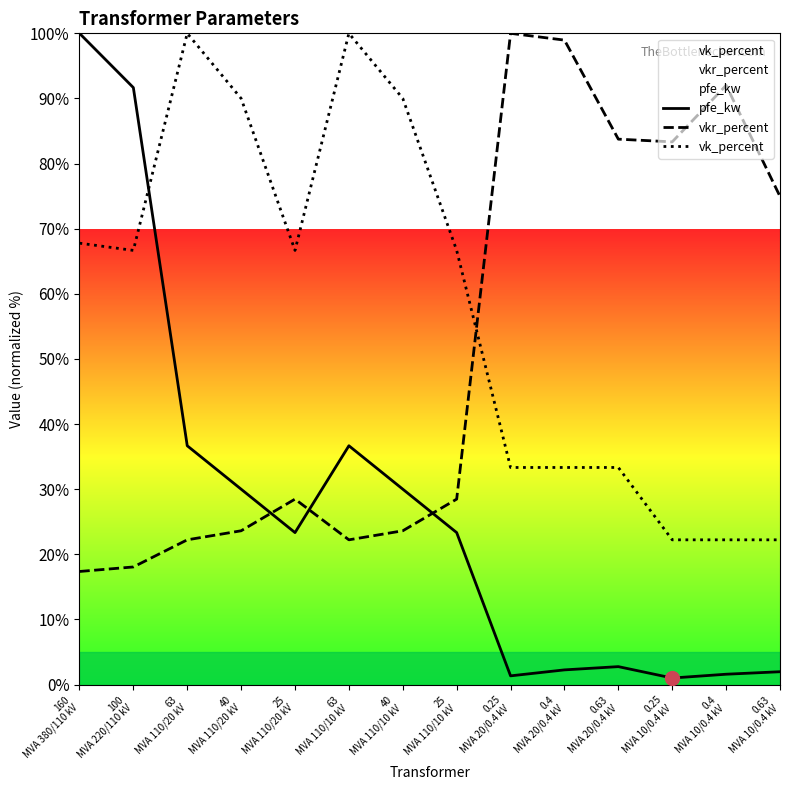

What is the maximum value shown in the chart?

100.0